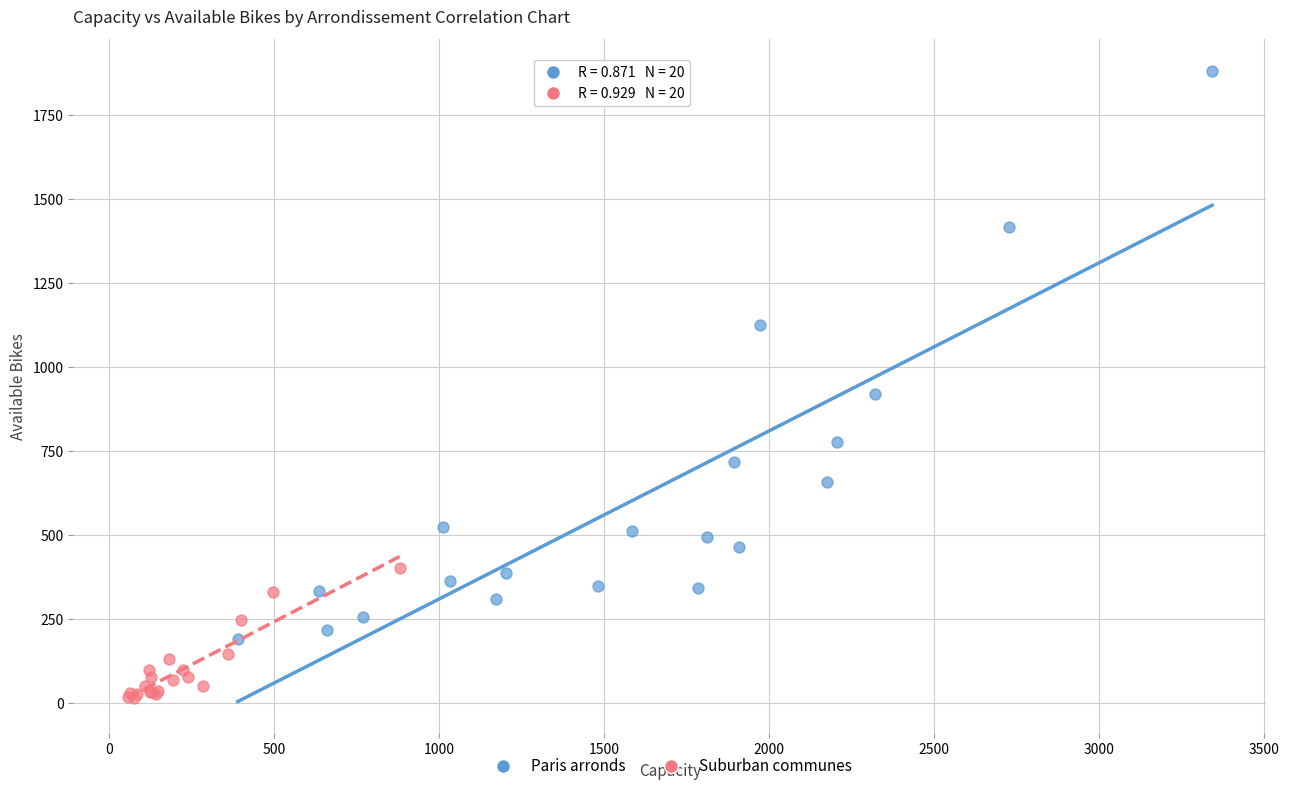

Which series has the largest Y range (max minus min)?

Paris arronds